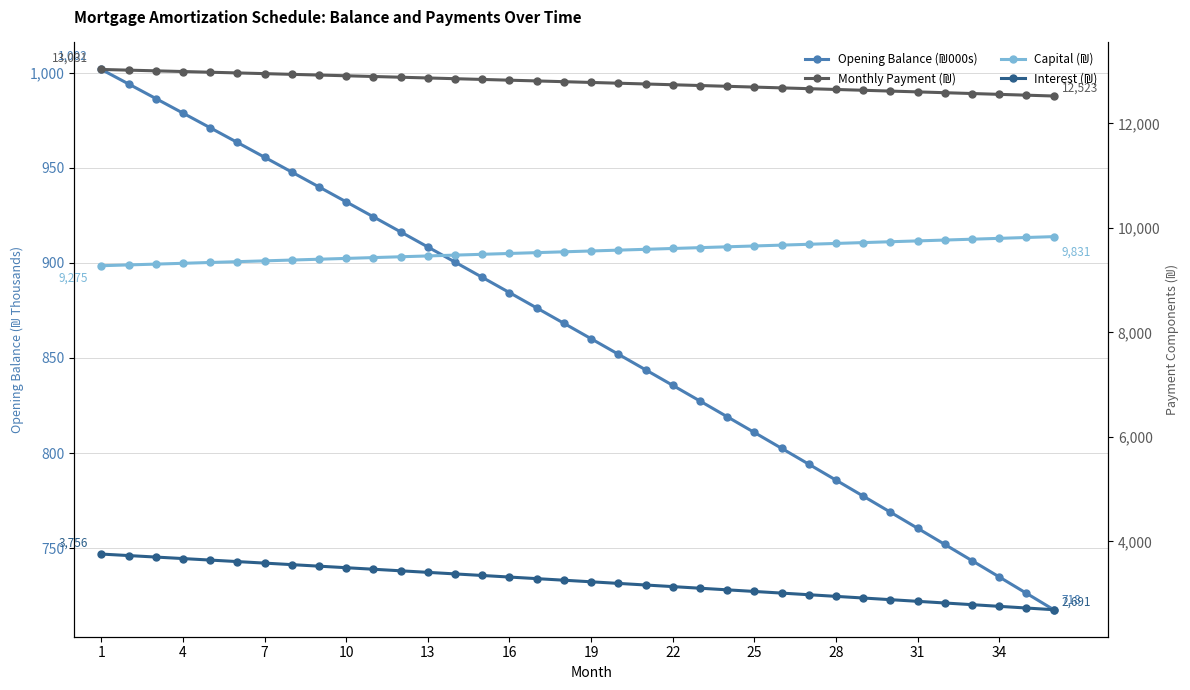

What is the value of the Interest (₪) point at the 15th from the left?

3346.4